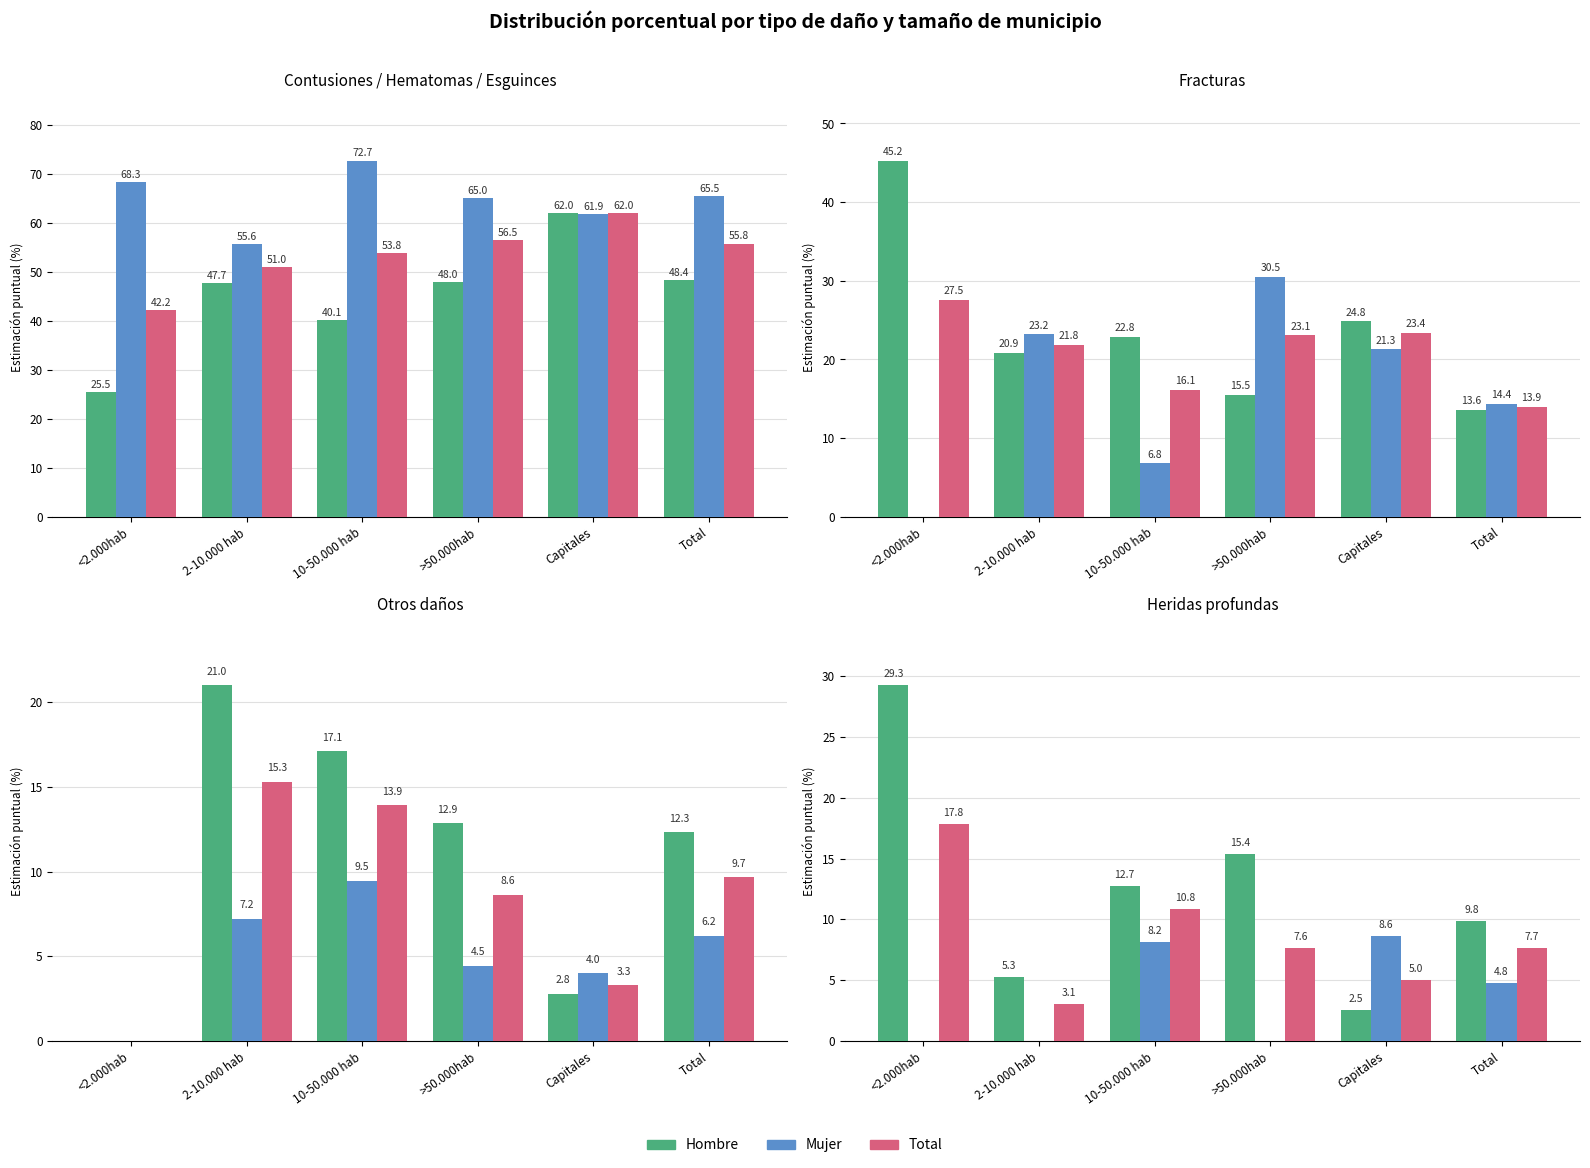

How many values in the Total series are below 7?

2